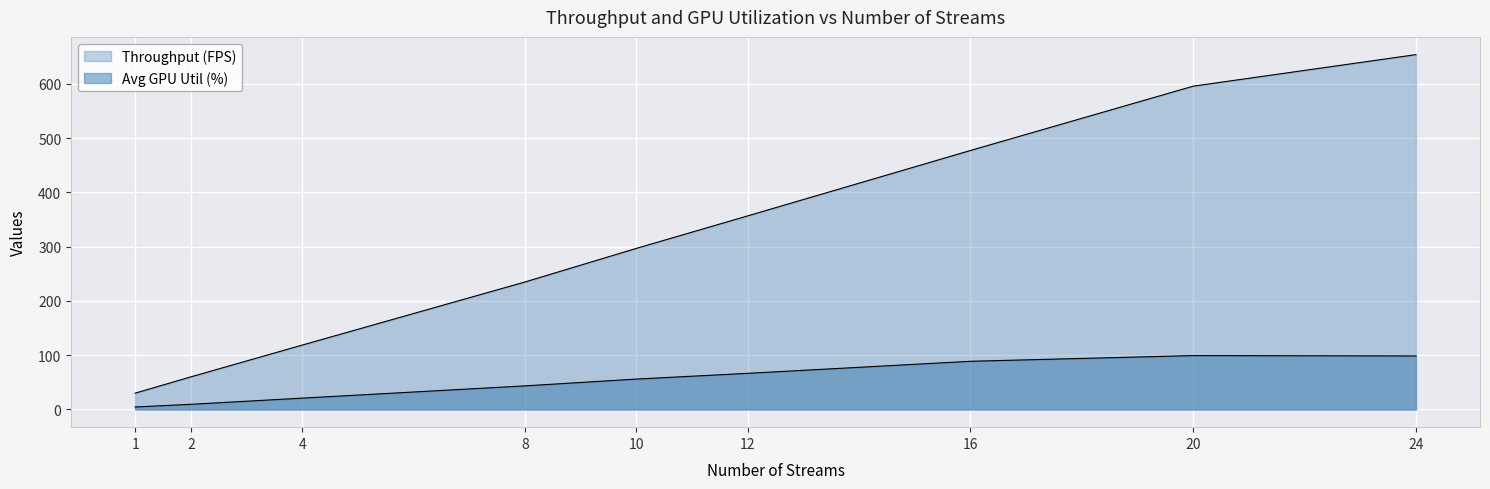

True or false: Avg GPU Util (%) has more than 1 interior local peaks.

False